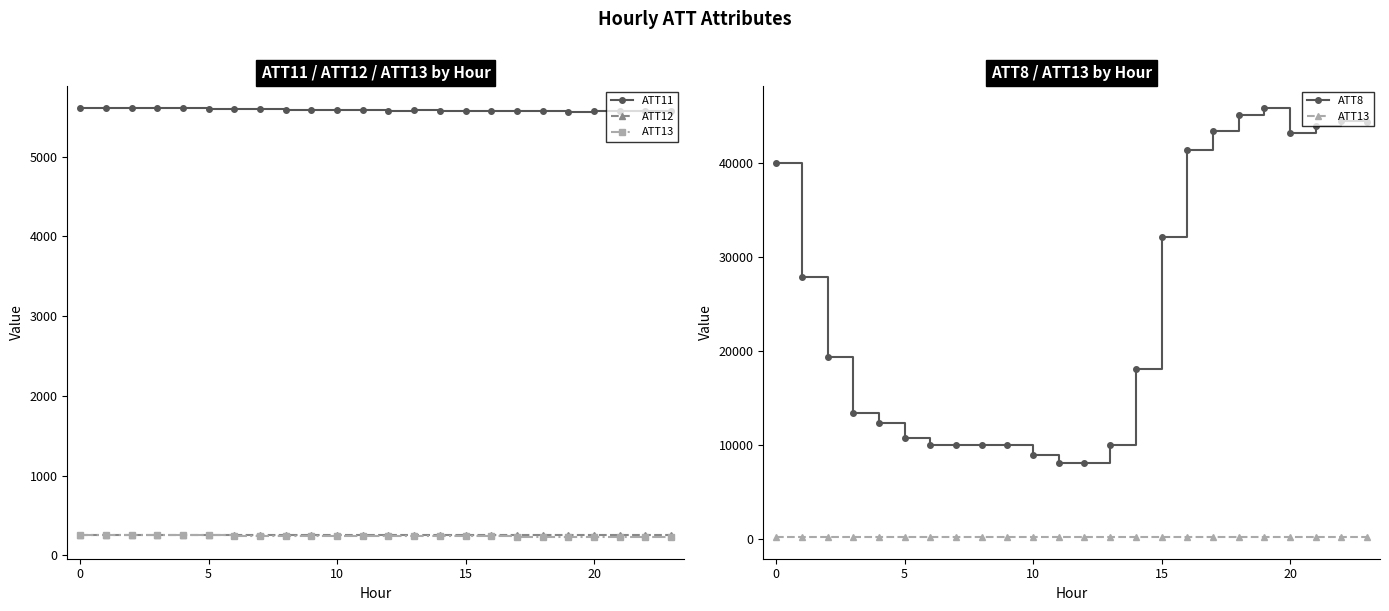

What is the lowest value of the ATT8 series?

8100.0